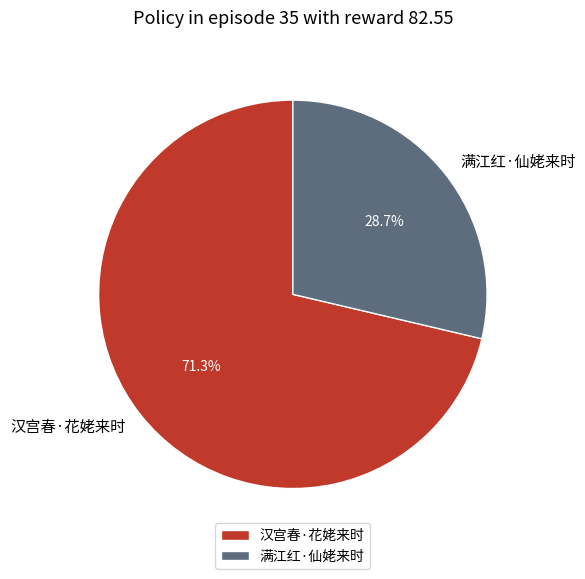

What is the majority slice?

汉宫春·花姥来时